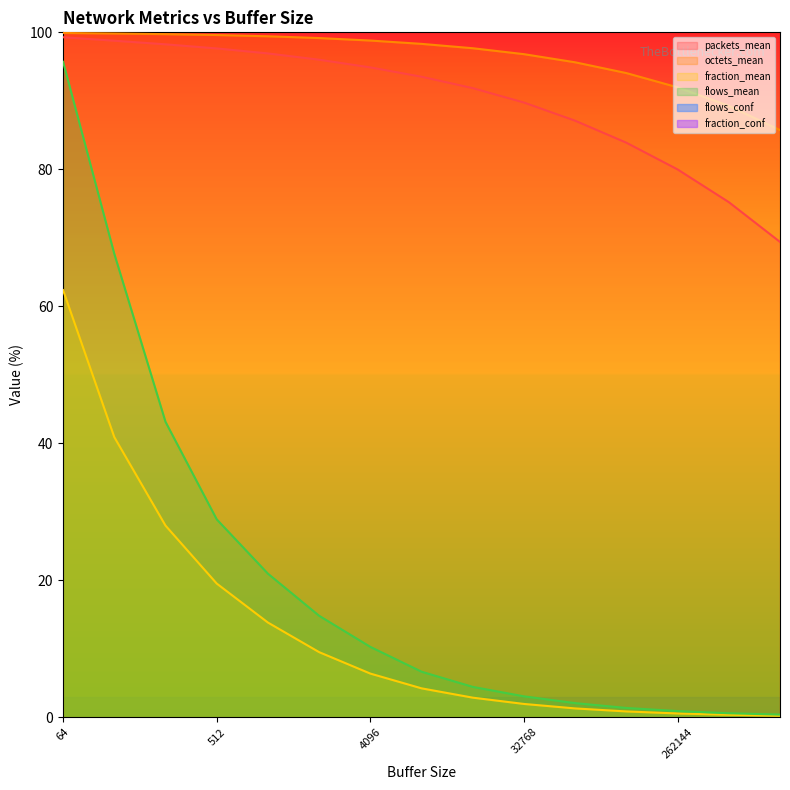

True or false: packets_mean and fraction_mean cross at least once.

False